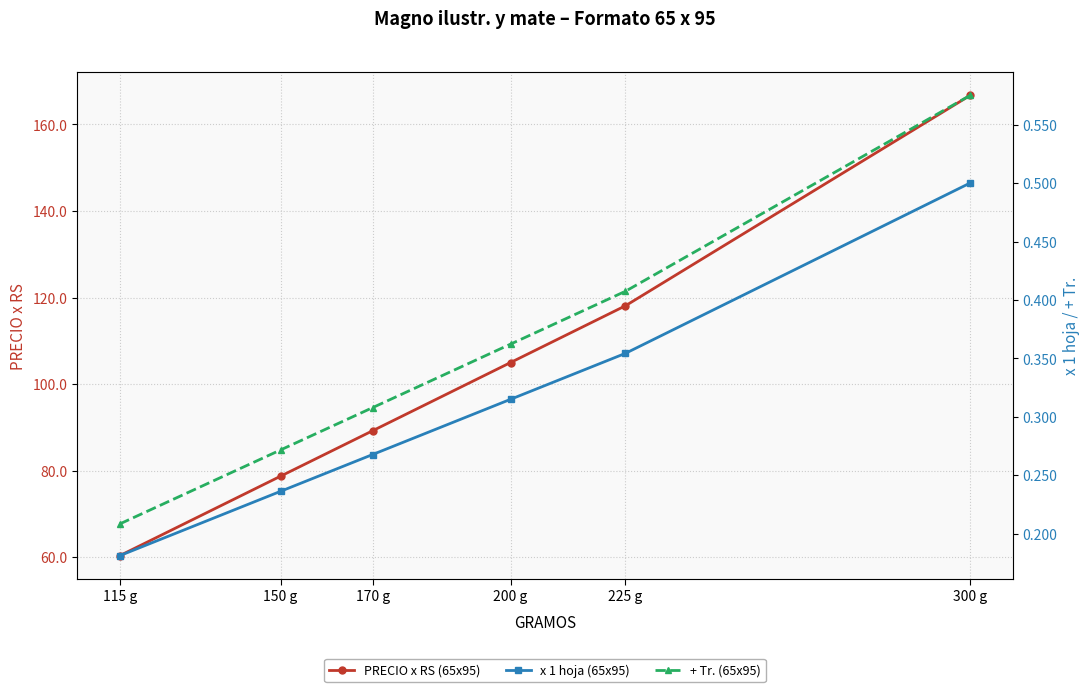

Between 115 g and 225 g, which is larger?

225 g